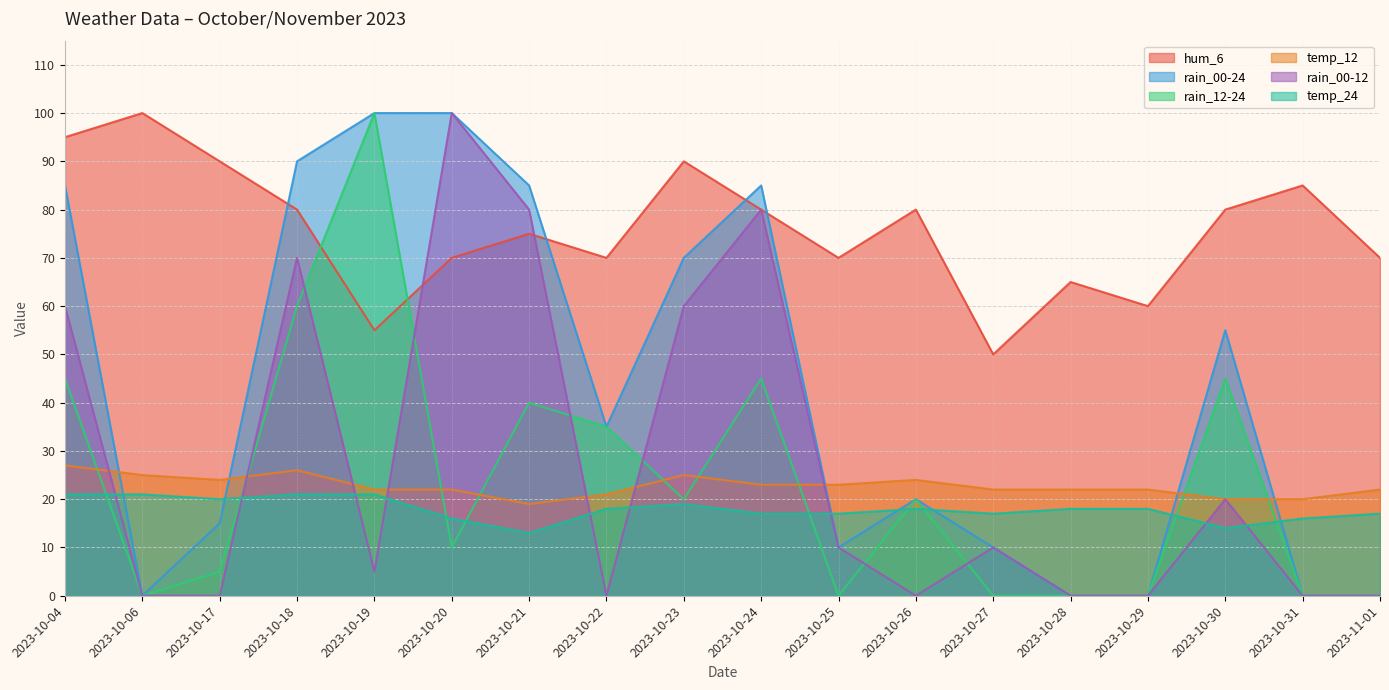

Does the chart display data point markers on the line(s)?

No